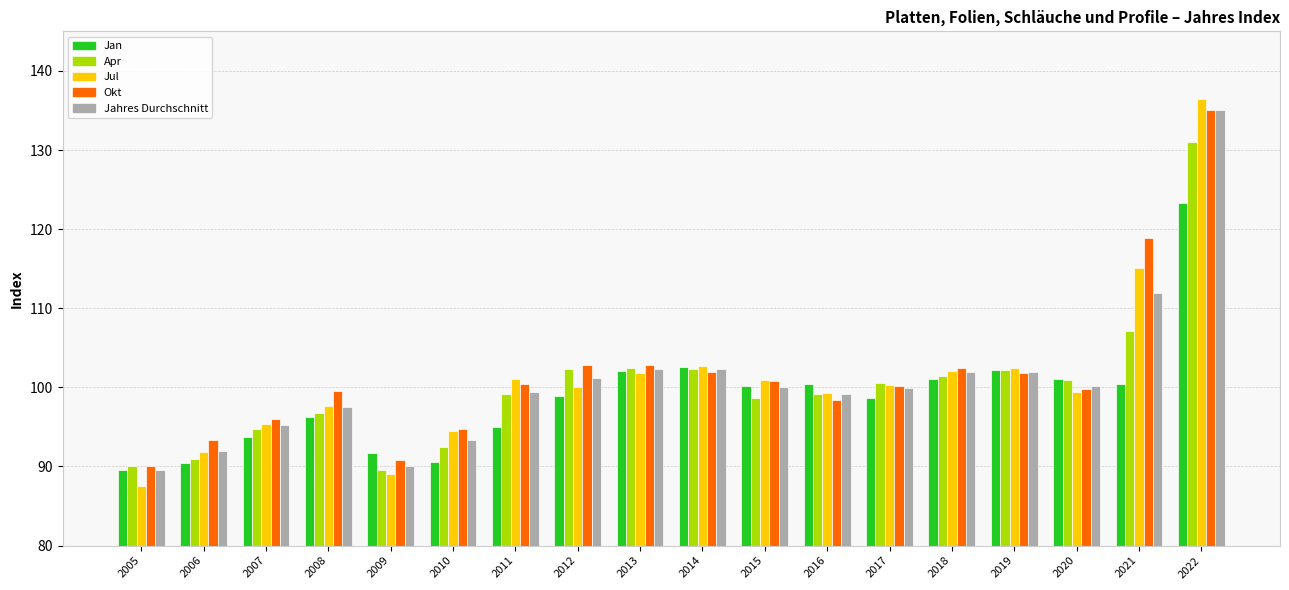

What is the difference between the maximum and minimum values in the Jahres Durchschnitt series?

45.5